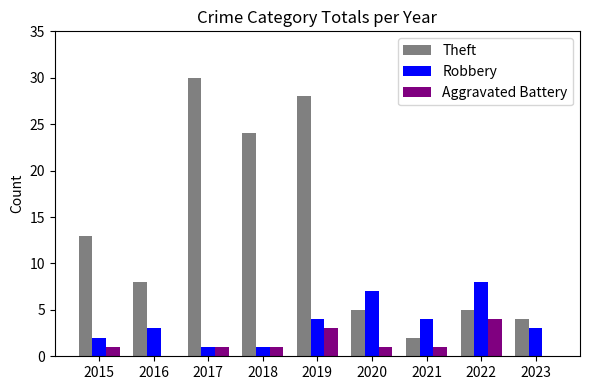

True or false: Robbery has a value of 1 at 2019.

False